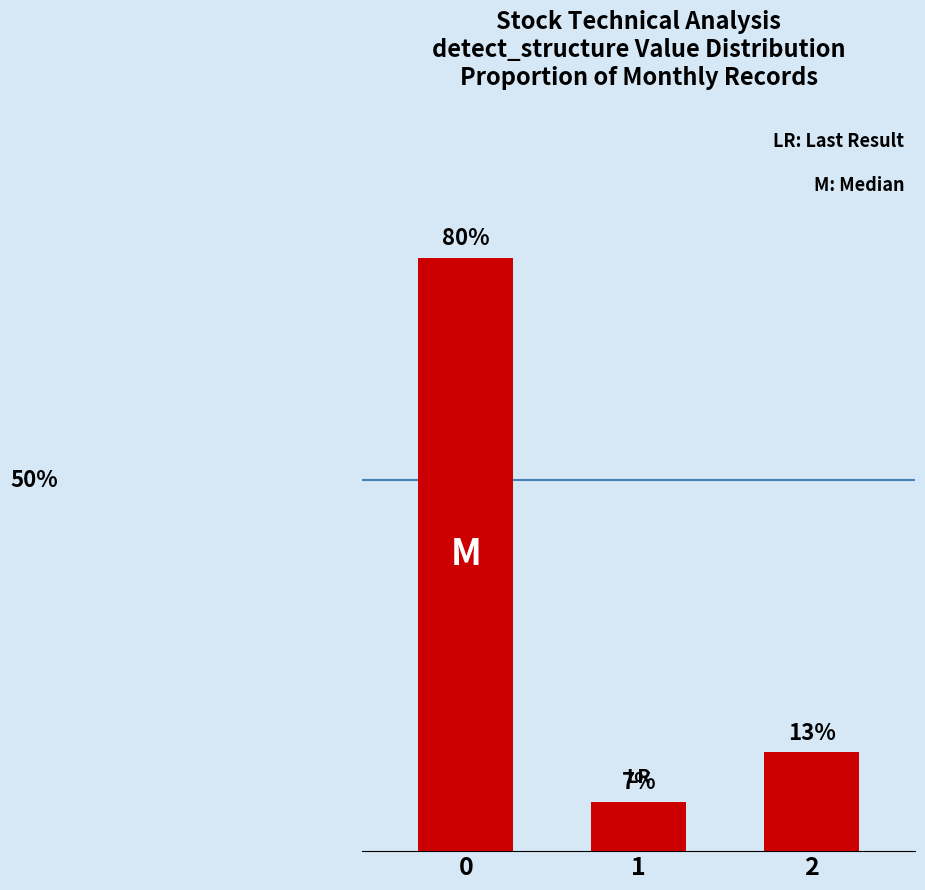

The chart shows a value of 0.1 at 2. True or false?

True